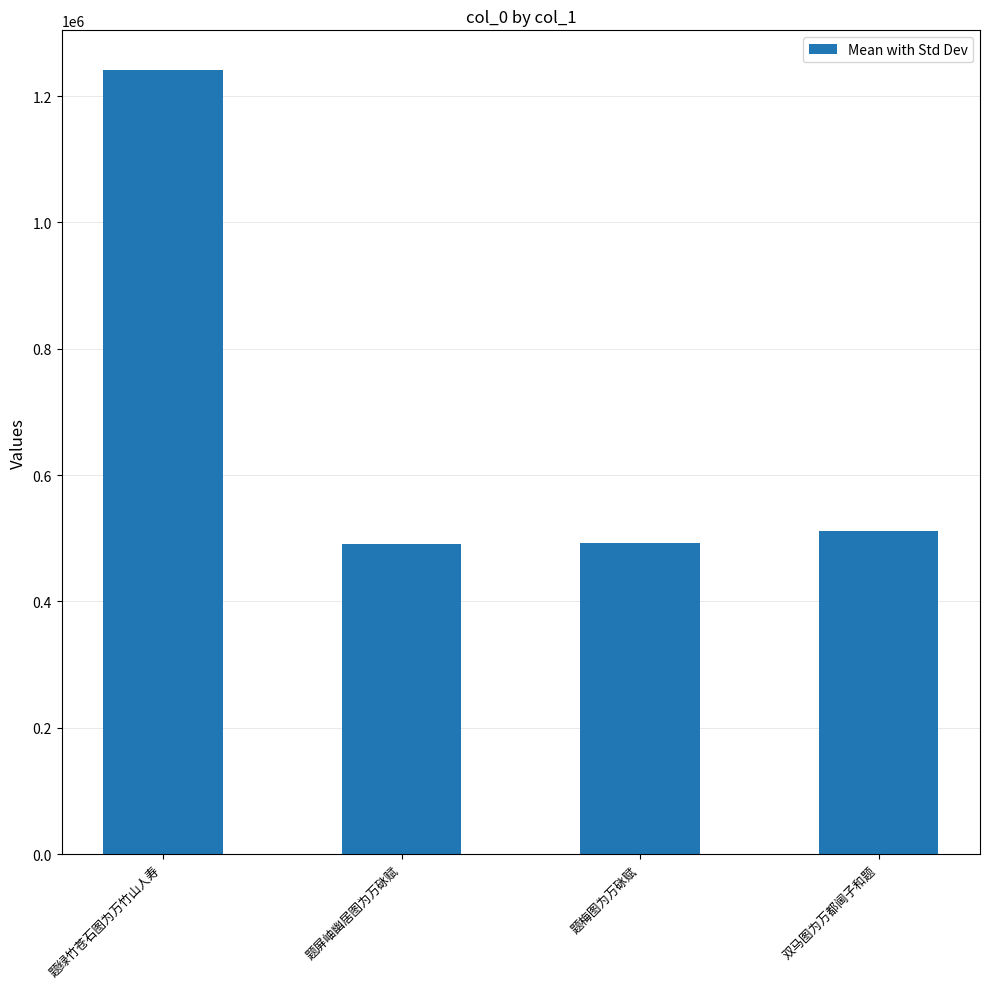

What is the change in value from 题屏岫幽居图为万砯赋 to 双马图为万都阃子和题?

+20319